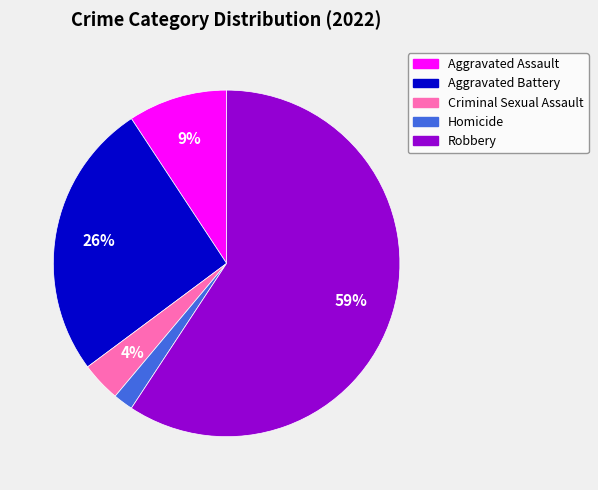

Is Aggravated Battery the majority of the pie?

No